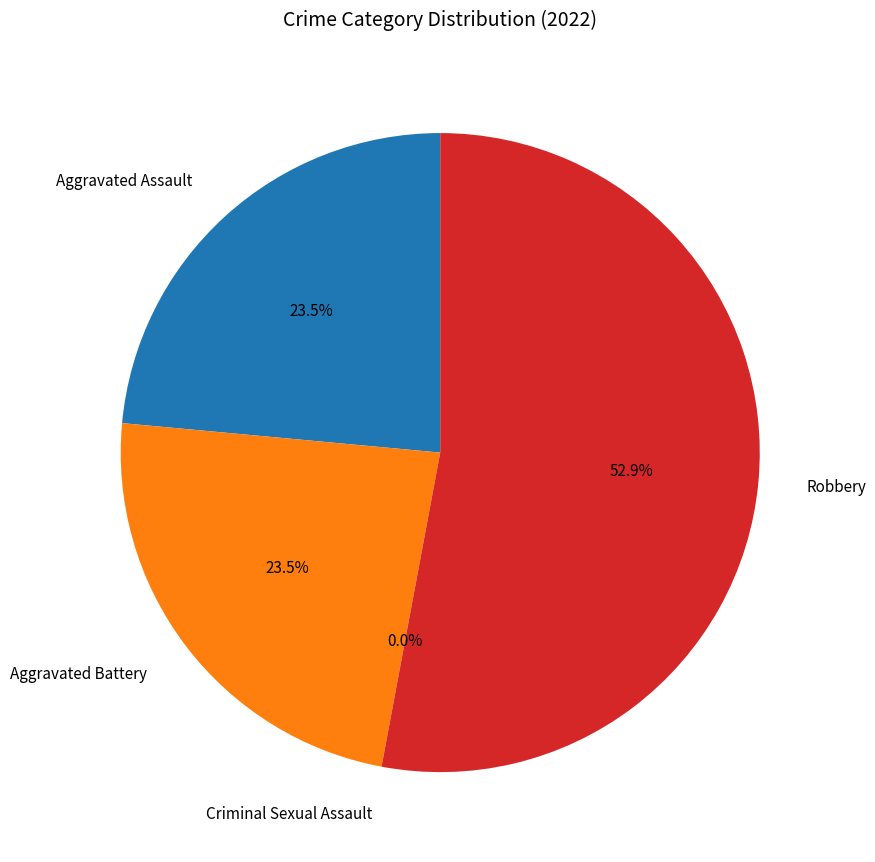

Rank the categories by value from lowest to highest.

Criminal Sexual Assault, Aggravated Assault, Aggravated Battery, Robbery